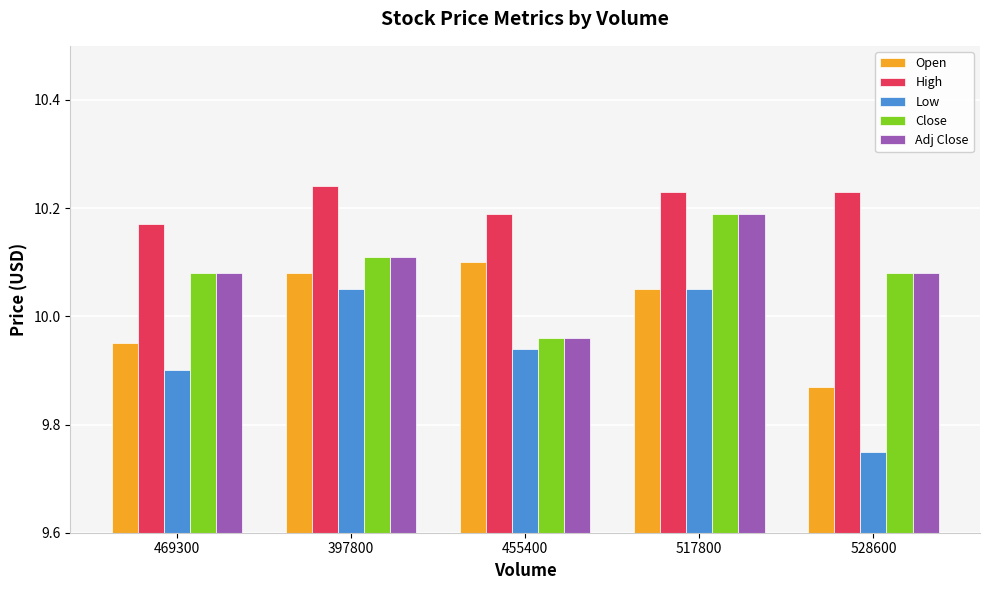

Which category has the lowest value in the High series?

469300